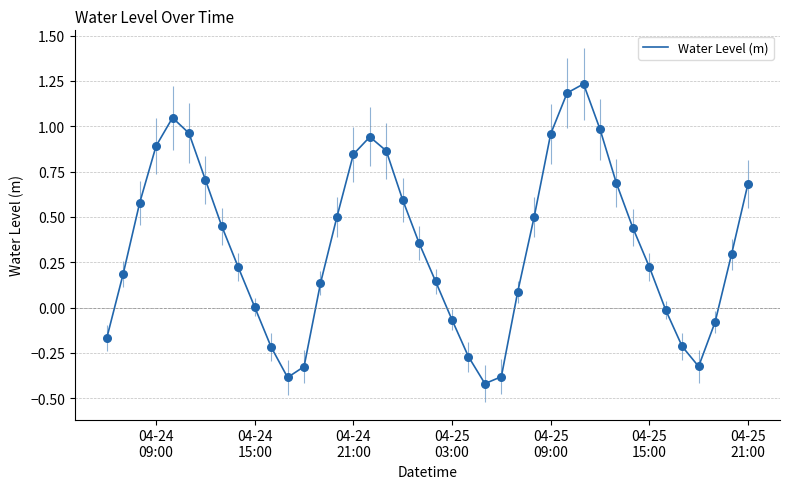

What is the difference between the maximum and minimum values?

1.7